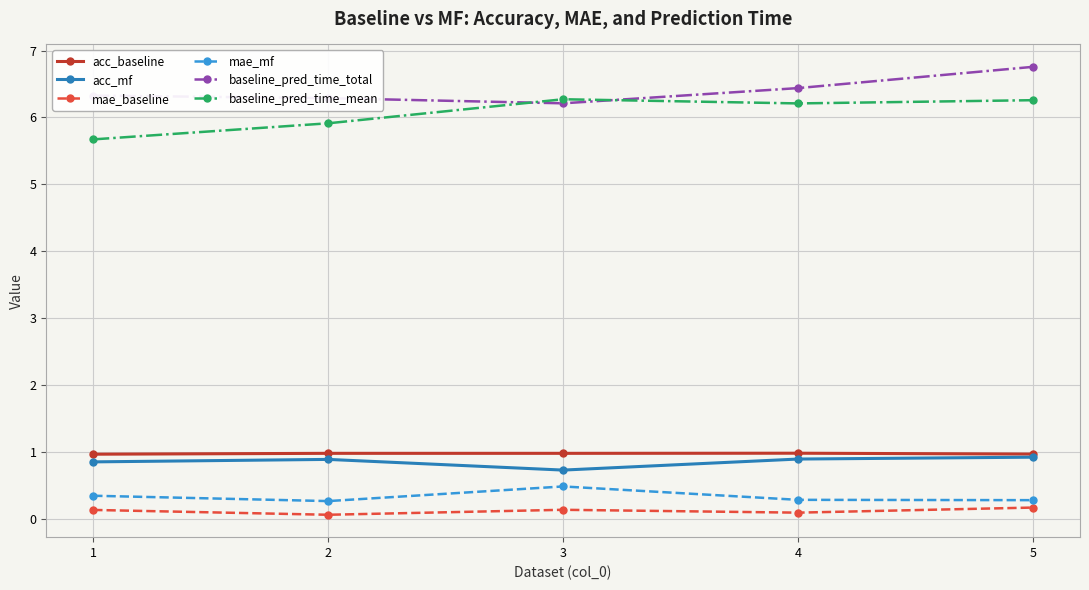

Between 1 and 5, which series saw the biggest shift?

baseline_pred_time_mean